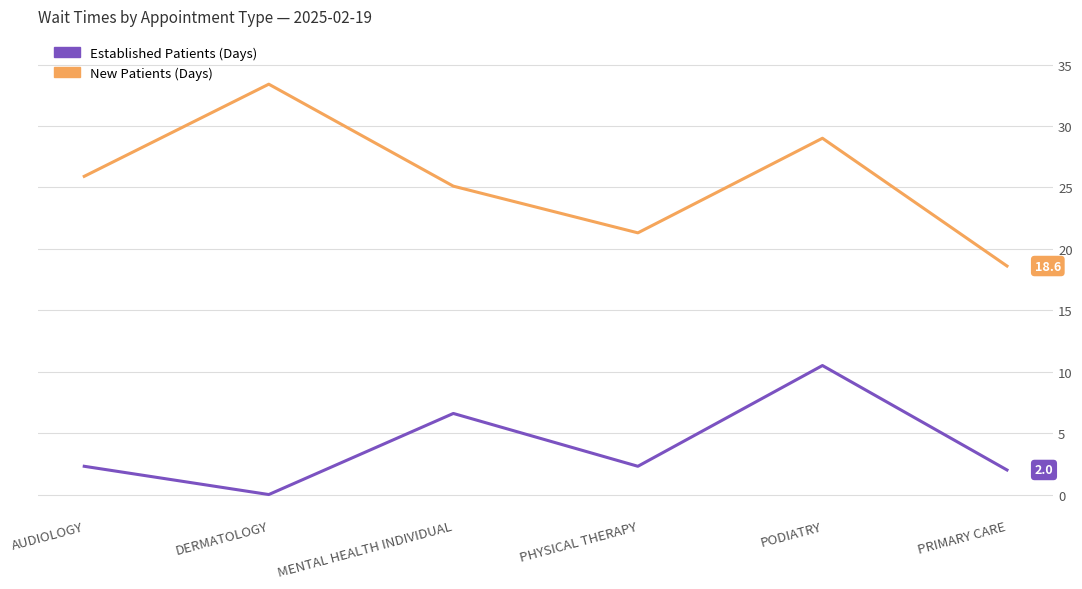

What is the spread (max minus min) of values at DERMATOLOGY?

33.4